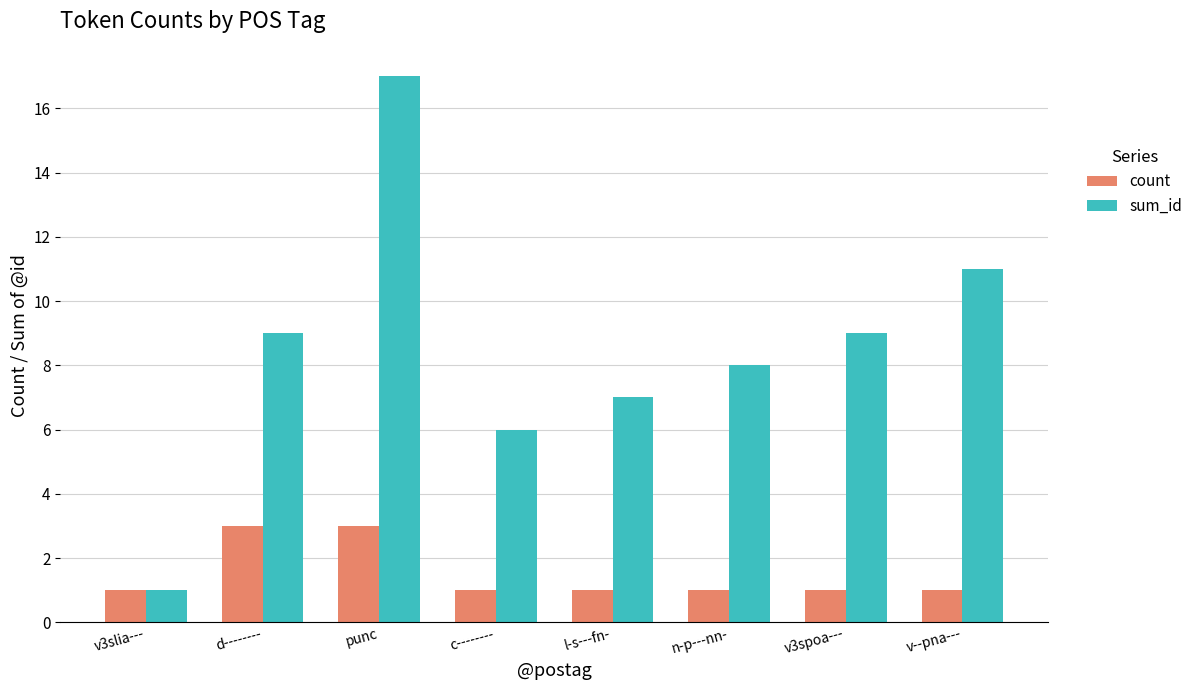

What is the label of the 2nd bar from the right?

v3spoa---